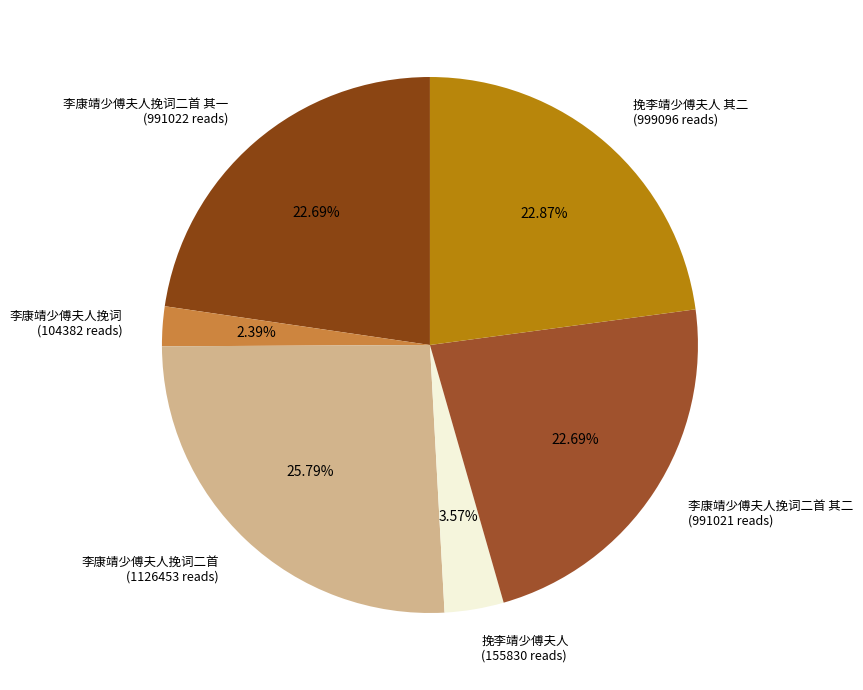

Combined, do 李康靖少傅夫人挽词二首 (1126453 reads) and 李康靖少傅夫人挽词 (104382 reads) account for over 50%?

No